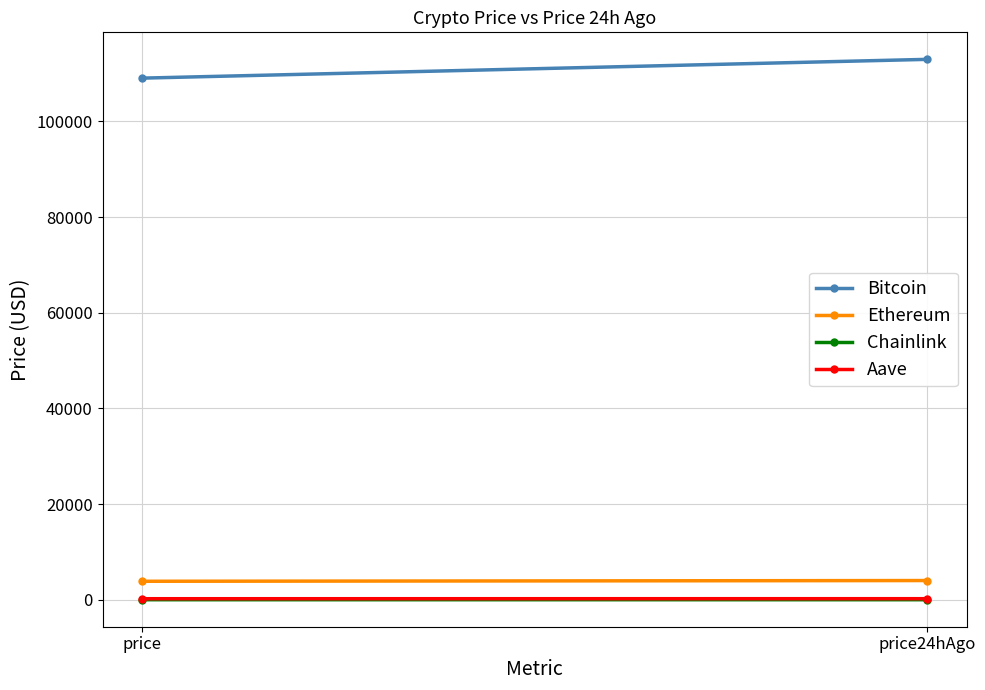

What is the spread (max minus min) of values at price?

109019.4